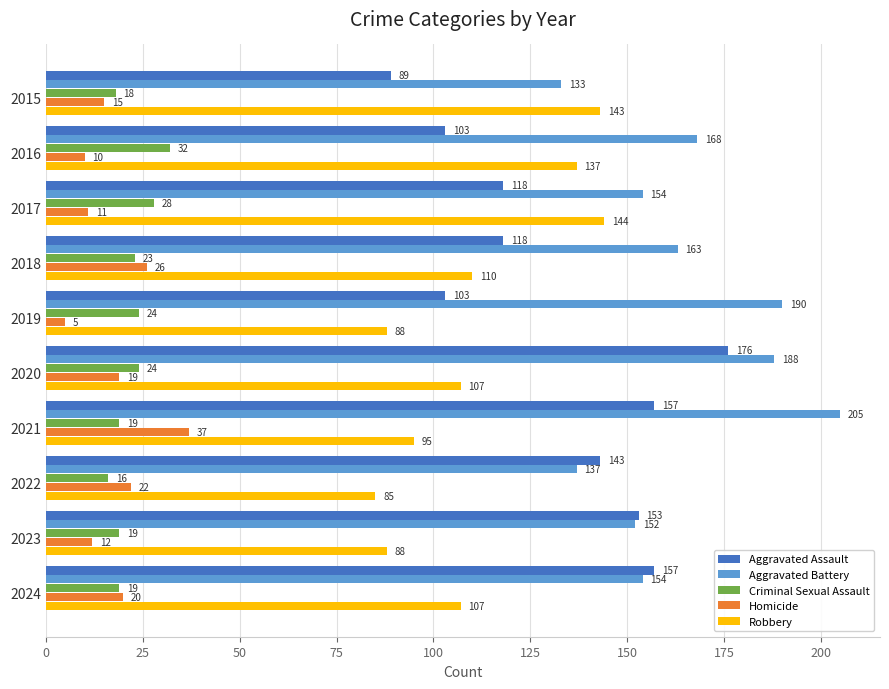

List the labels in order of Homicide value, largest first.

2021, 2018, 2022, 2024, 2020, 2015, 2023, 2017, 2016, 2019